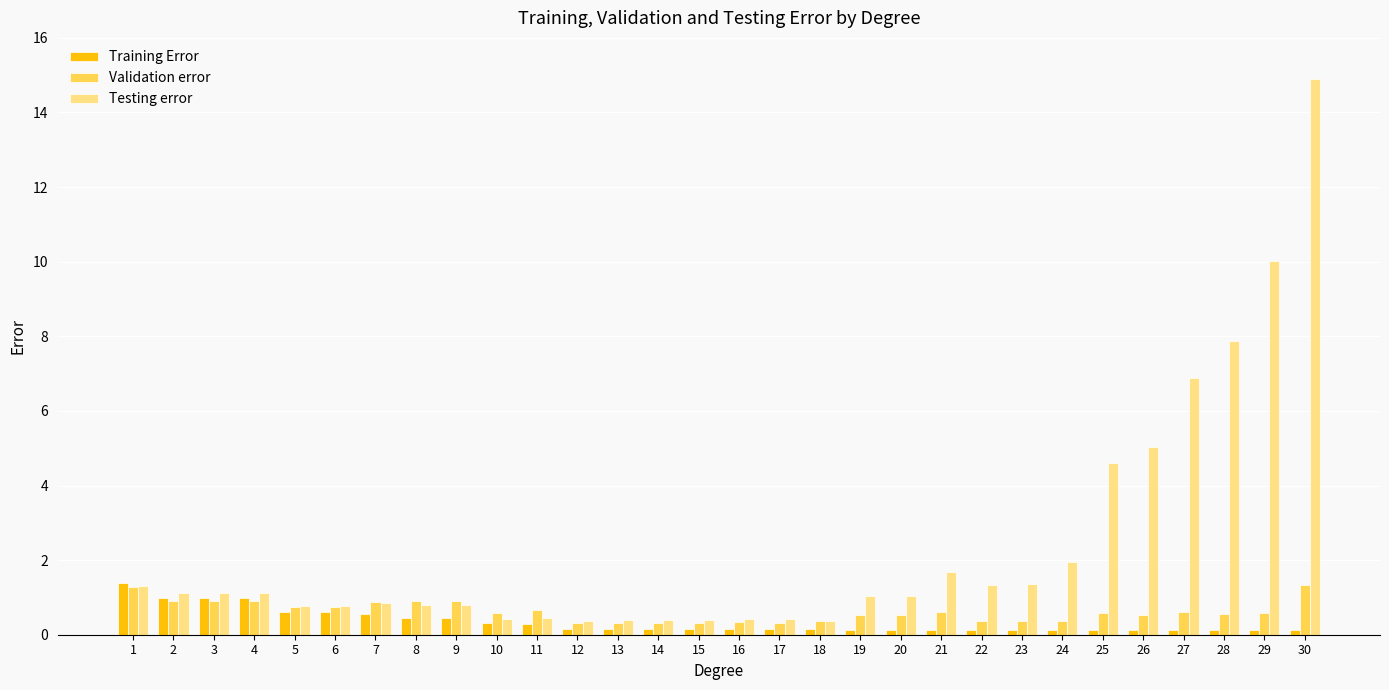

Is the value of Validation error at 9 greater than the value of Training Error at 1?

No